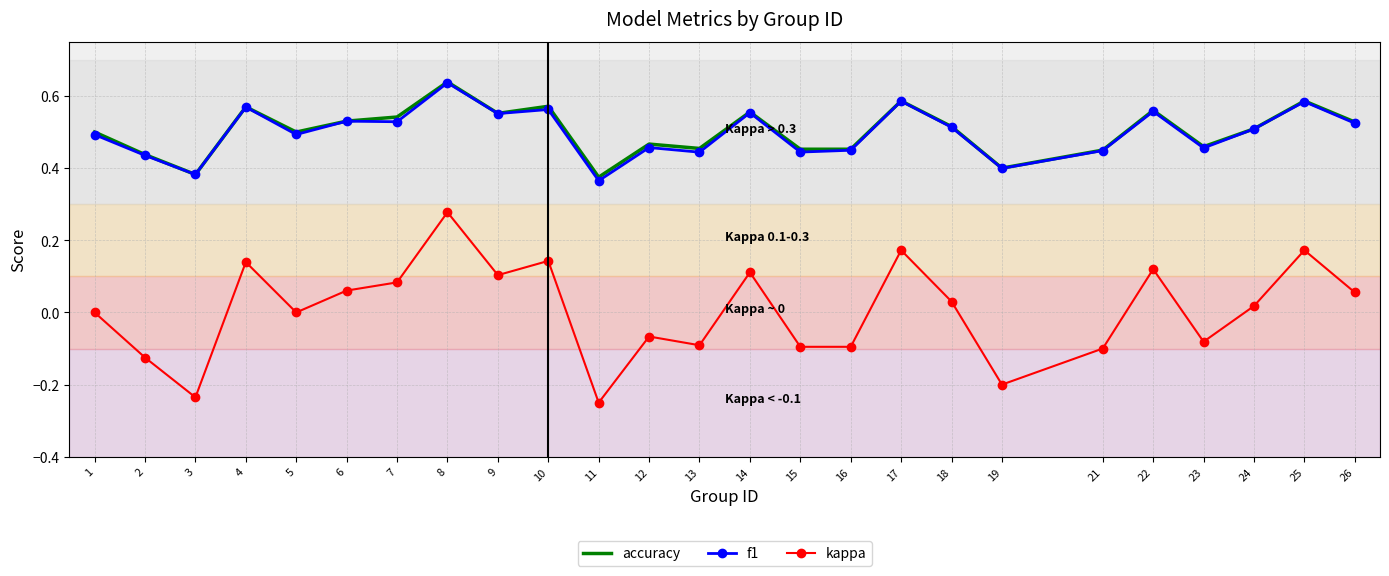

True or false: f1 and kappa intersect in this chart.

False